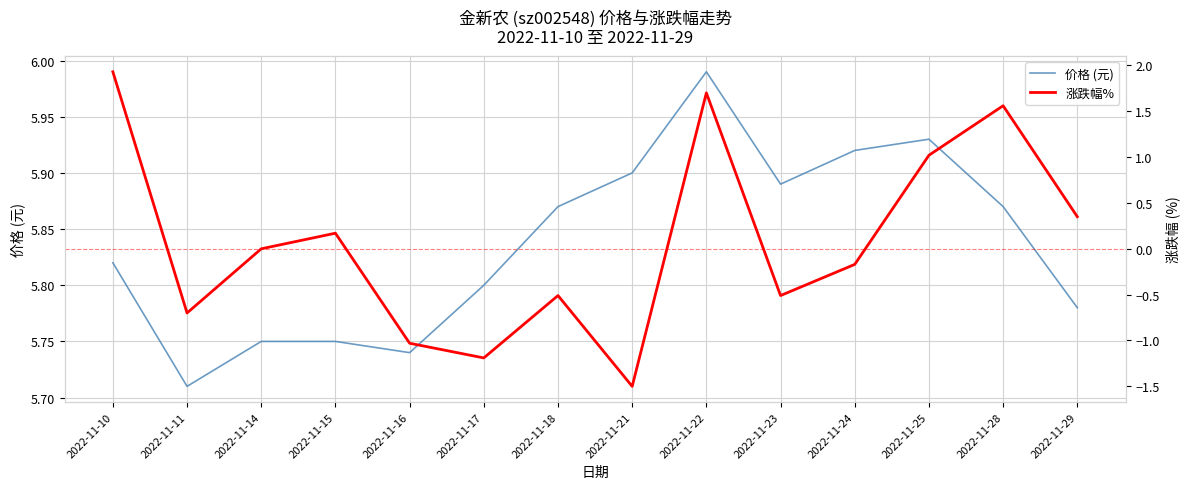

Where does the 涨跌幅% series first go above 0?

2022-11-10